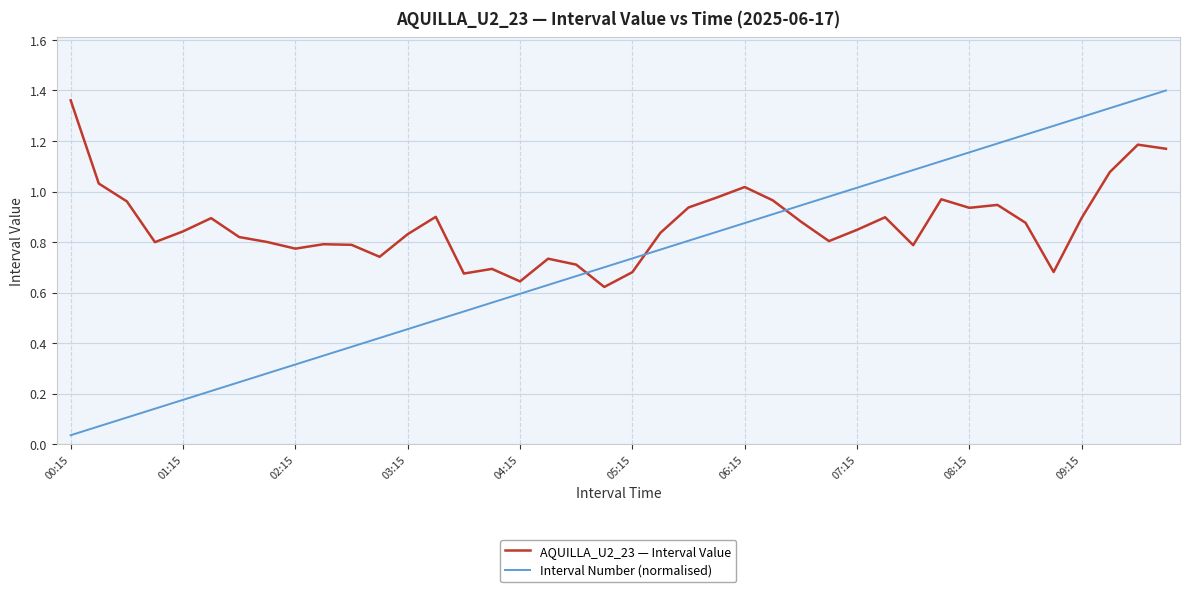

Which series has the largest total across all categories?

AQUILLA_U2_23 — Interval Value